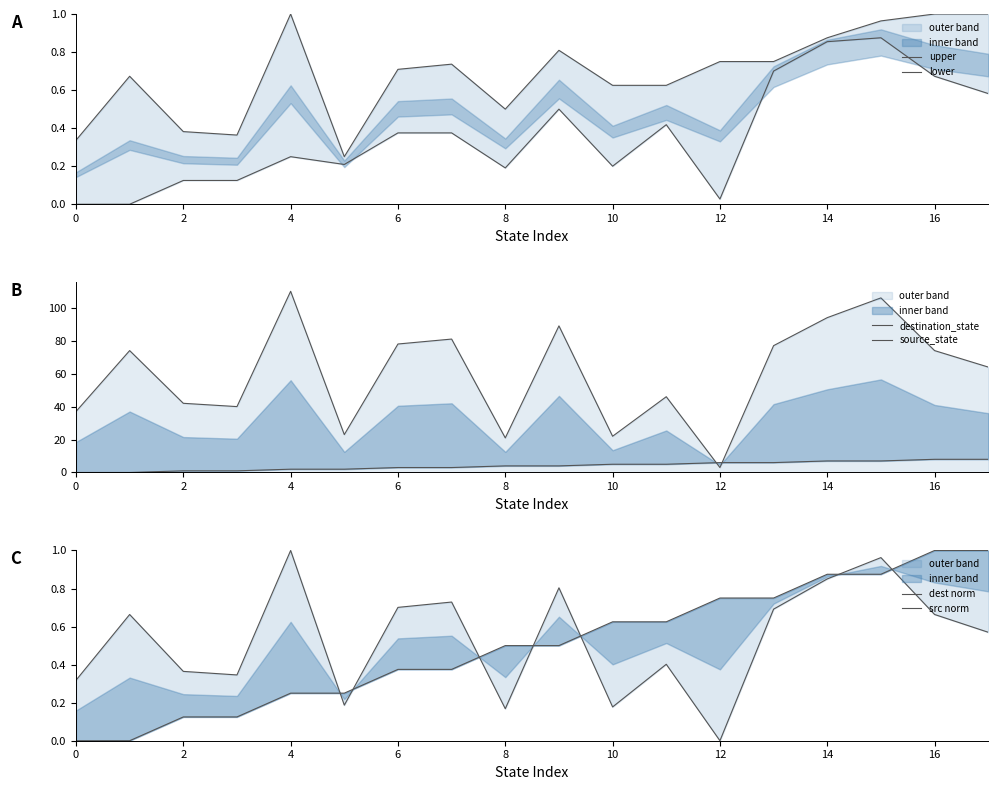

How many data points in destination_state are above 74?

7